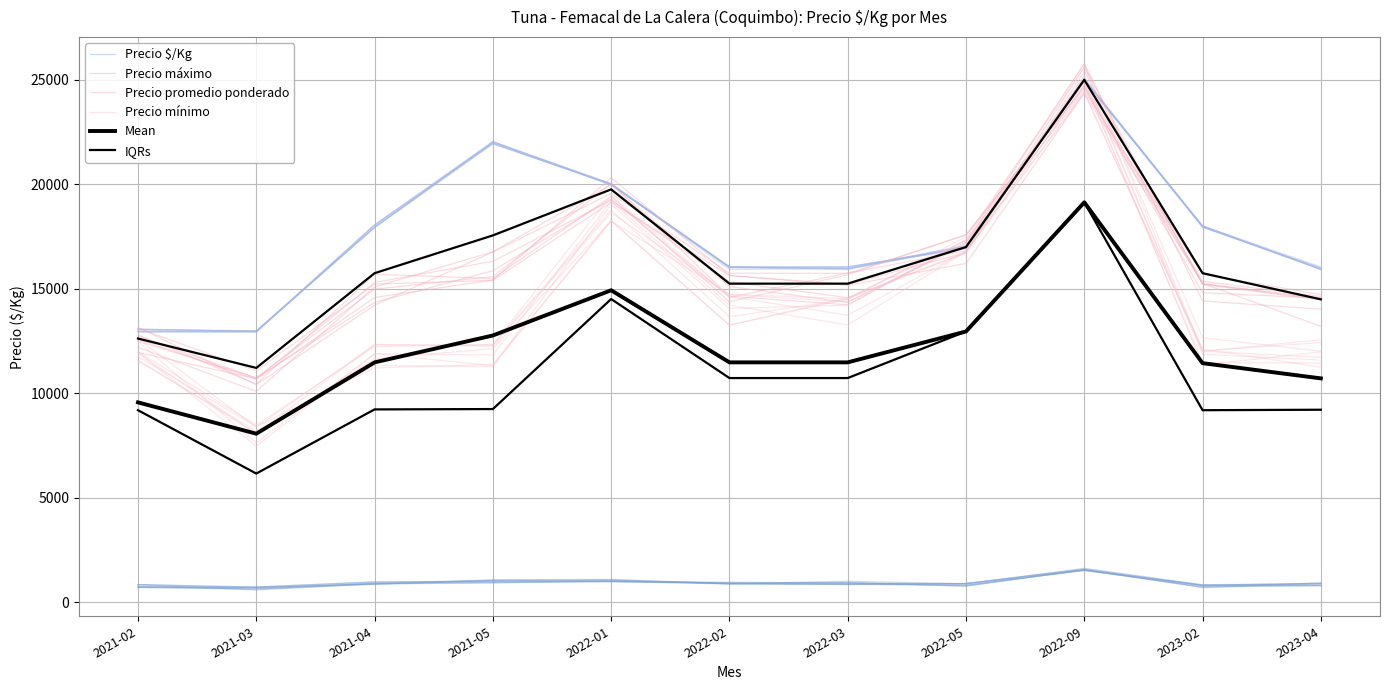

What is the maximum value for IQRs?

19140.5